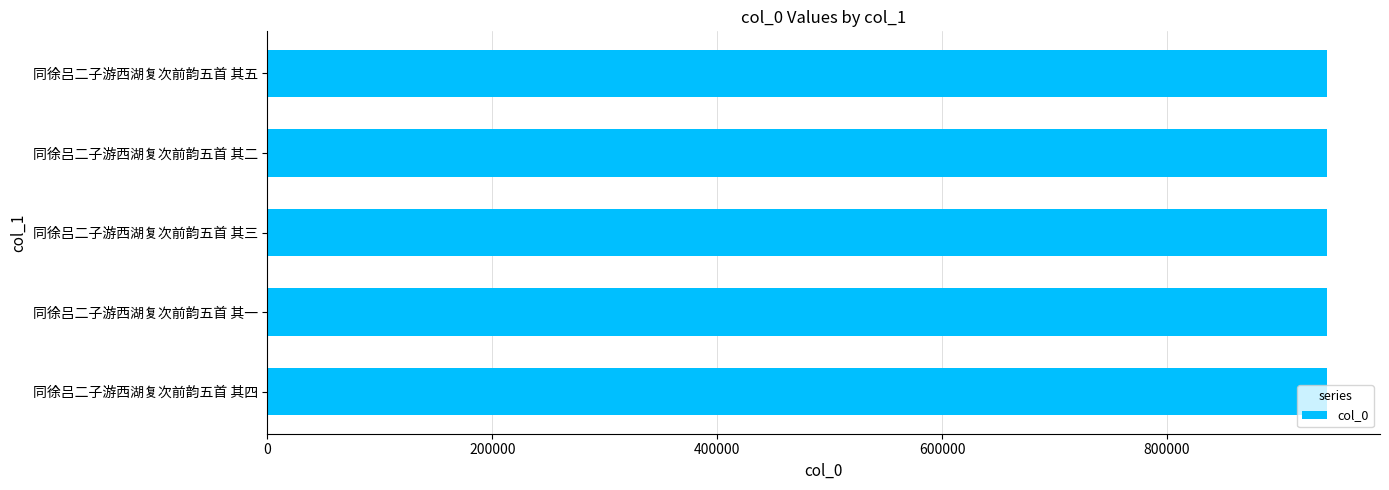

What is the smallest value displayed?

942412